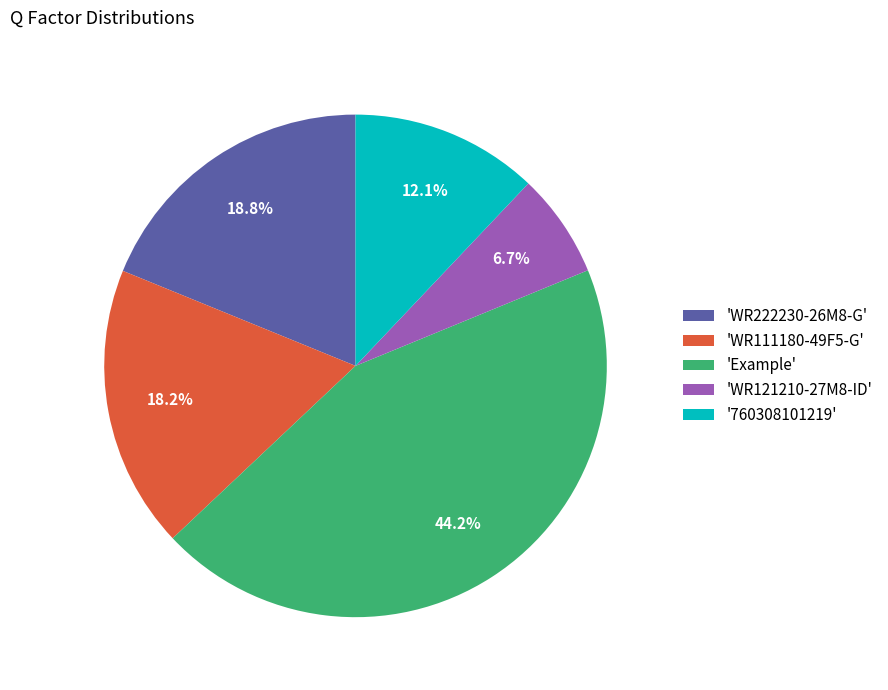

How many segments does this pie chart have?

5